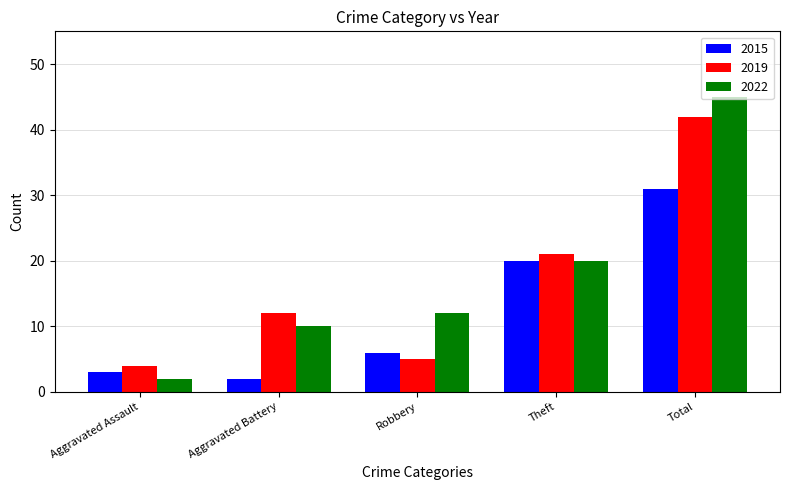

Reading left to right, list all the values displayed in this chart.

2015: Aggravated Assault=3	Aggravated Battery=2	Robbery=6	Theft=20	Total=31
2019: Aggravated Assault=4	Aggravated Battery=12	Robbery=5	Theft=21	Total=42
2022: Aggravated Assault=2	Aggravated Battery=10	Robbery=12	Theft=20	Total=45